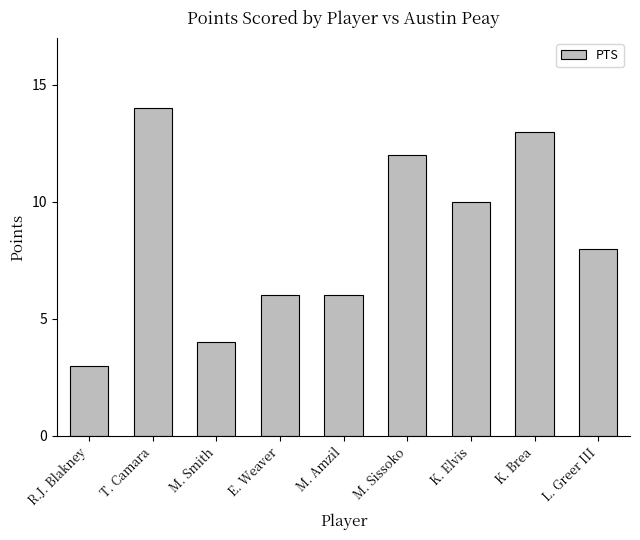

How many categories are shown in the chart?

9